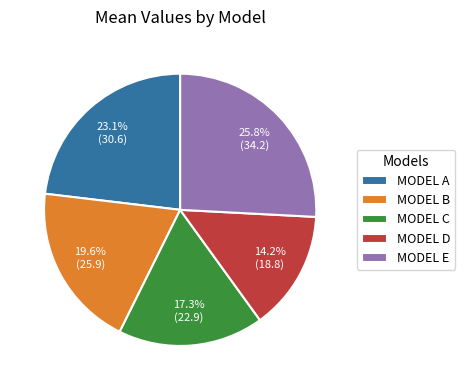

The MODEL E slice represents 36% of the pie. True or false?

False